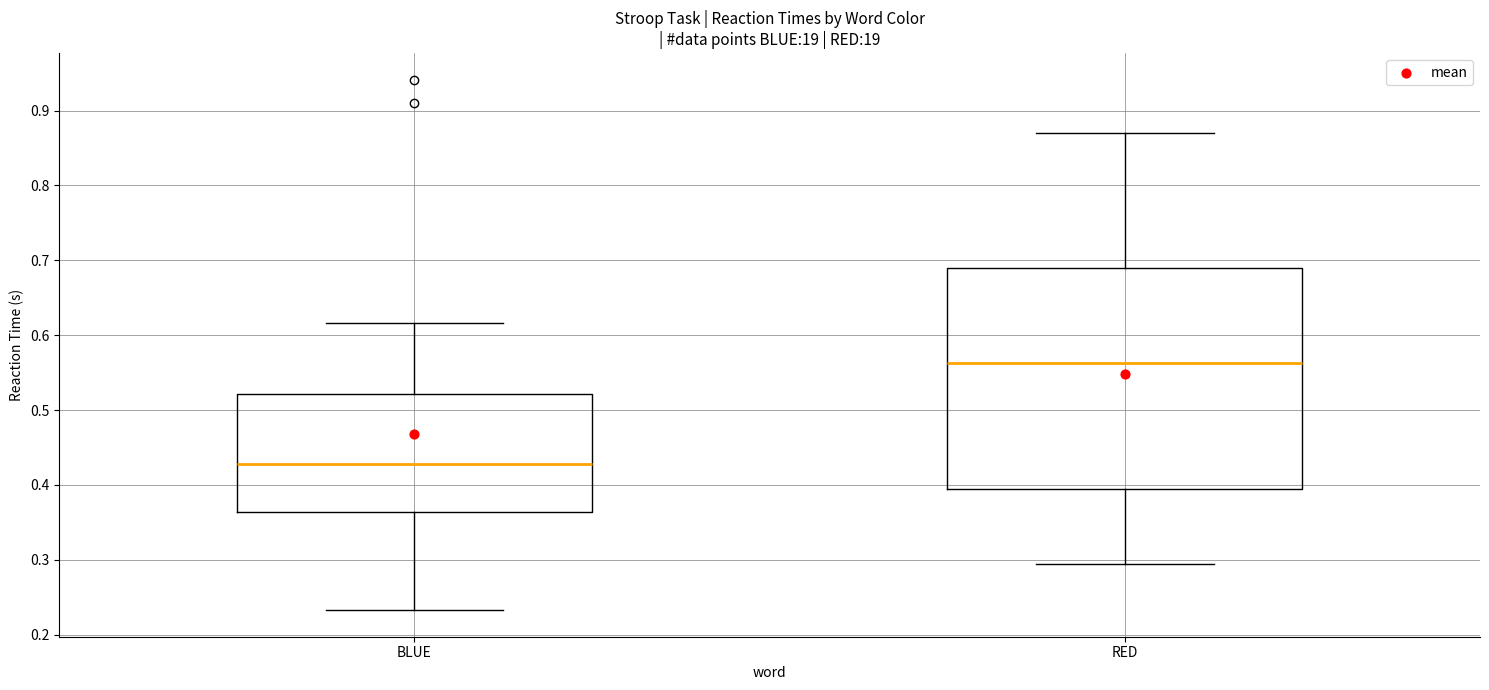

Reading left to right, transcribe this box plot: for each box, give where its median line is, the range the box spans, and where its two whiskers end, as read against the y-axis. The values are not printed on the chart, so give them approximately, as read against the axis.

BLUE: median 0.43, box 0.36 to 0.52, whiskers 0.23 to 0.62
RED: median 0.56, box 0.39 to 0.69, whiskers 0.29 to 0.87